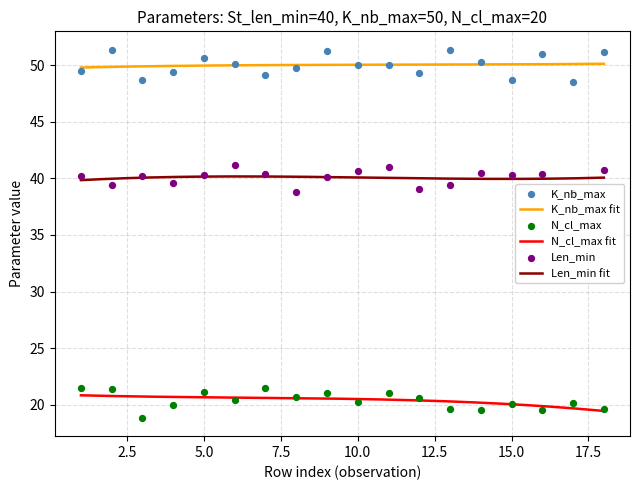

Is the value of N_cl_max at 2 greater than the value of Len_min at 8?

No